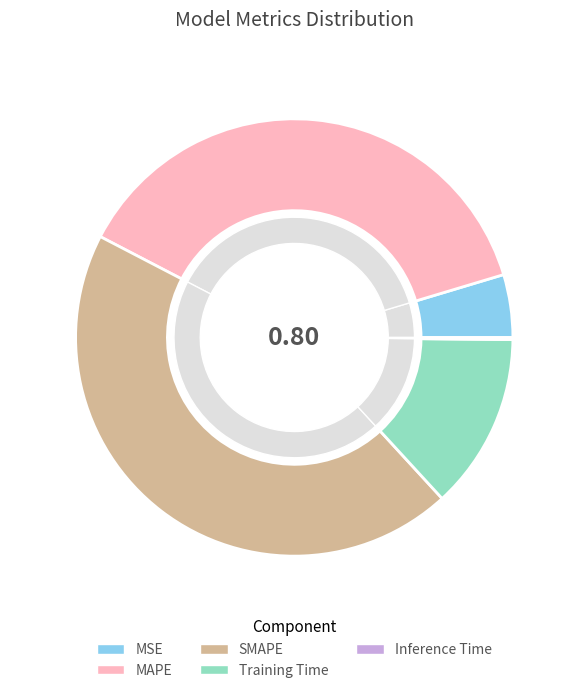

To the nearest percent, what portion does MSE represent?

5%